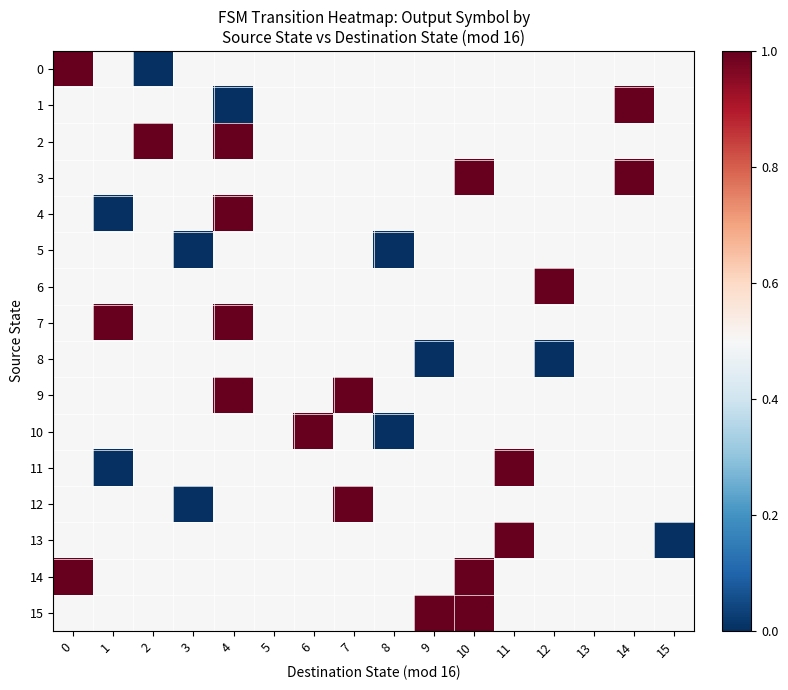

At which category does the chart reach its minimum across all series?

2